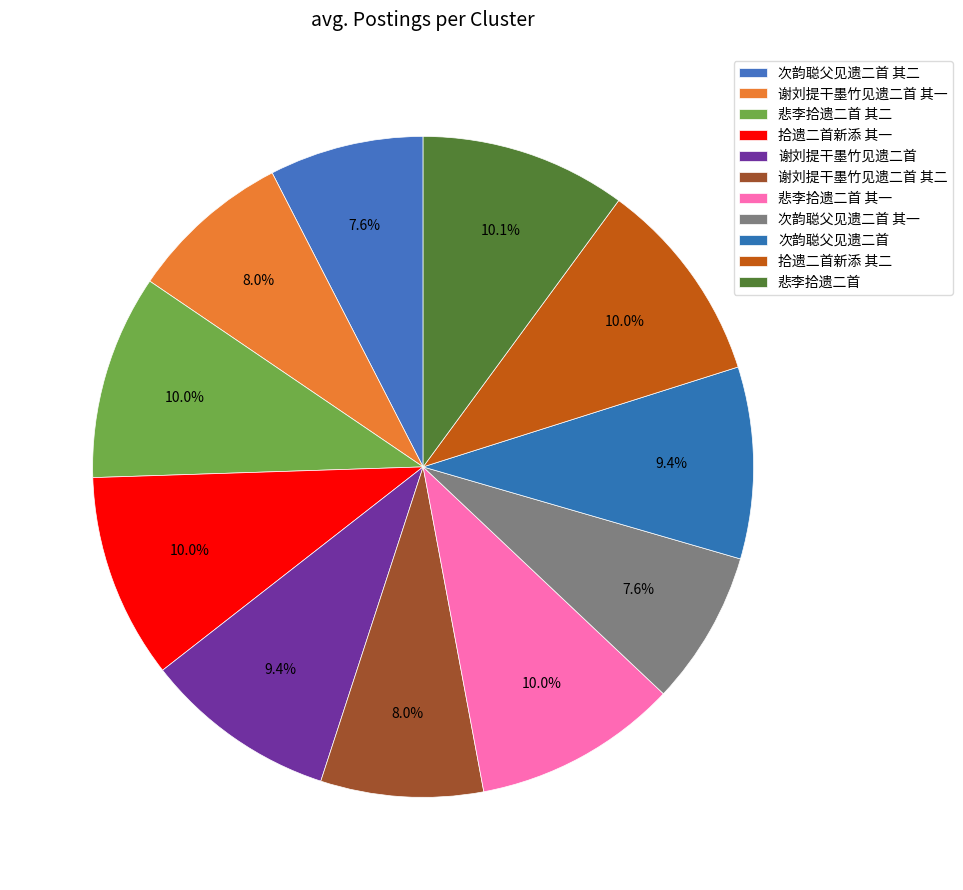

Approximately how many times larger is the value at 谢刘提干墨竹见遗二首 其二 compared to 悲李拾遗二首?

0.8